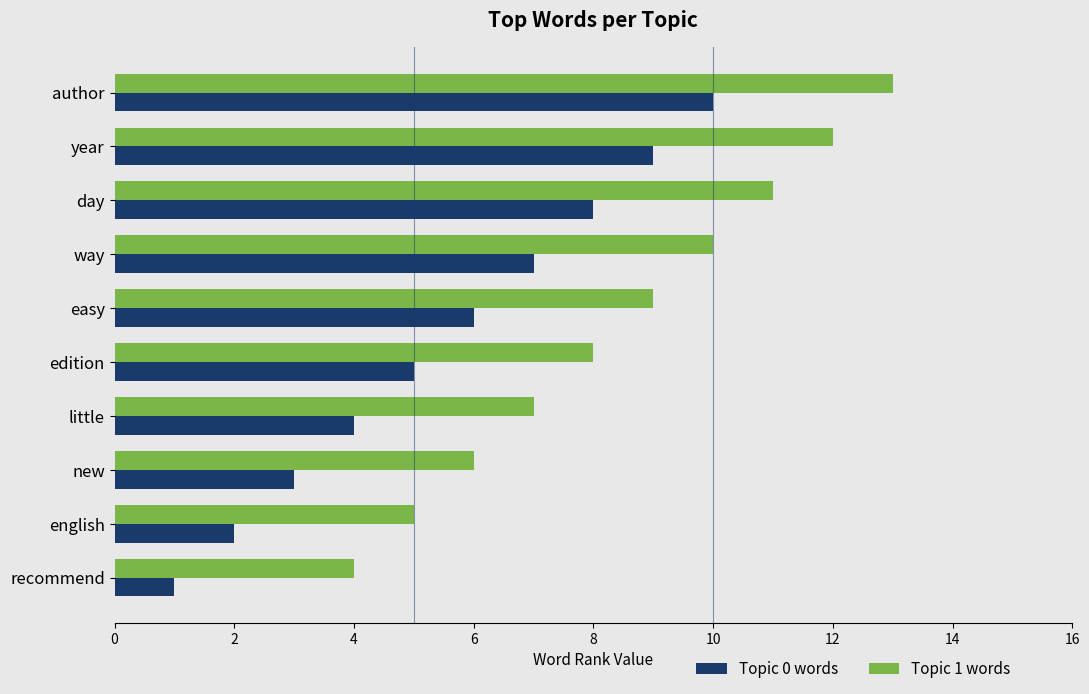

Which series has the largest total across all categories?

Topic 1 words